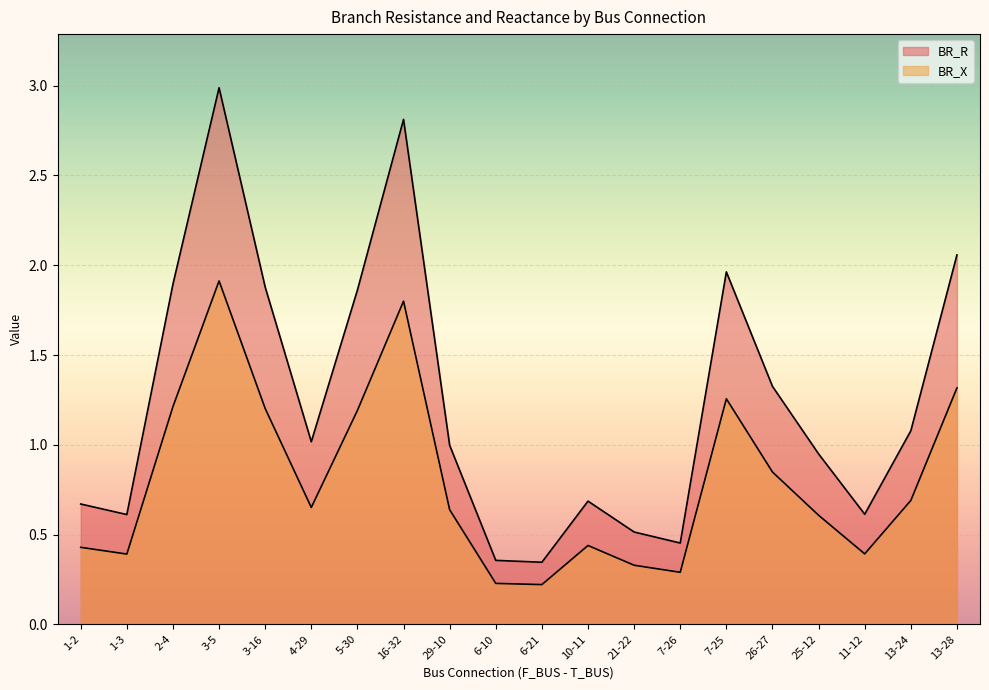

What is the smallest value displayed?

0.2